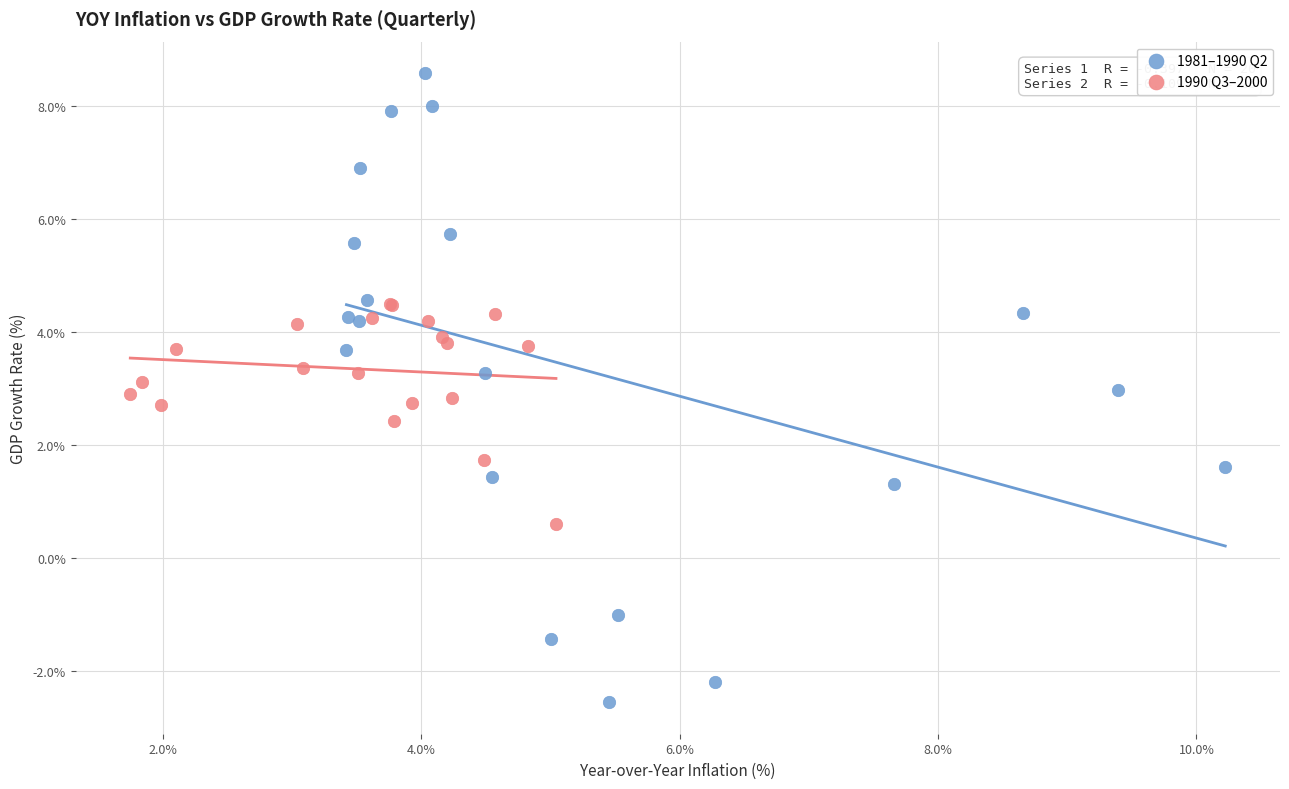

Which series contains the highest Y value?

1981–1990 Q2